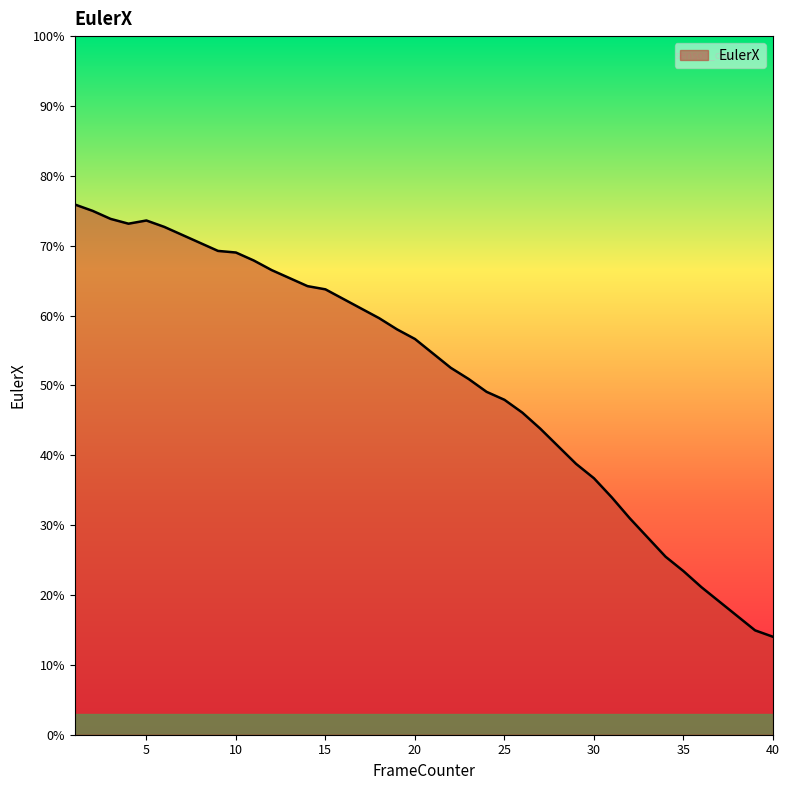

Rank the categories by value from highest to lowest.

1, 2, 3, 5, 4, 6, 7, 8, 9, 10, 11, 12, 13, 14, 15, 16, 17, 18, 19, 20, 21, 22, 23, 24, 25, 26, 27, 28, 29, 30, 31, 32, 33, 34, 35, 36, 37, 38, 39, 40